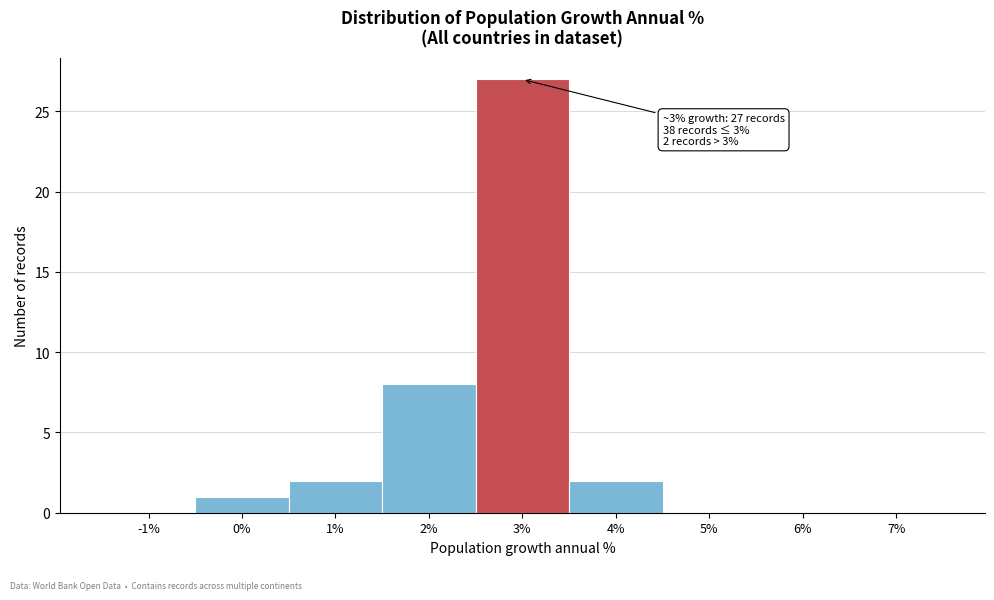

Reading left to right, list all the values displayed in this chart.

-1%=0	0%=1	1%=2	2%=8	3%=27	4%=2	5%=0	6%=0	7%=0